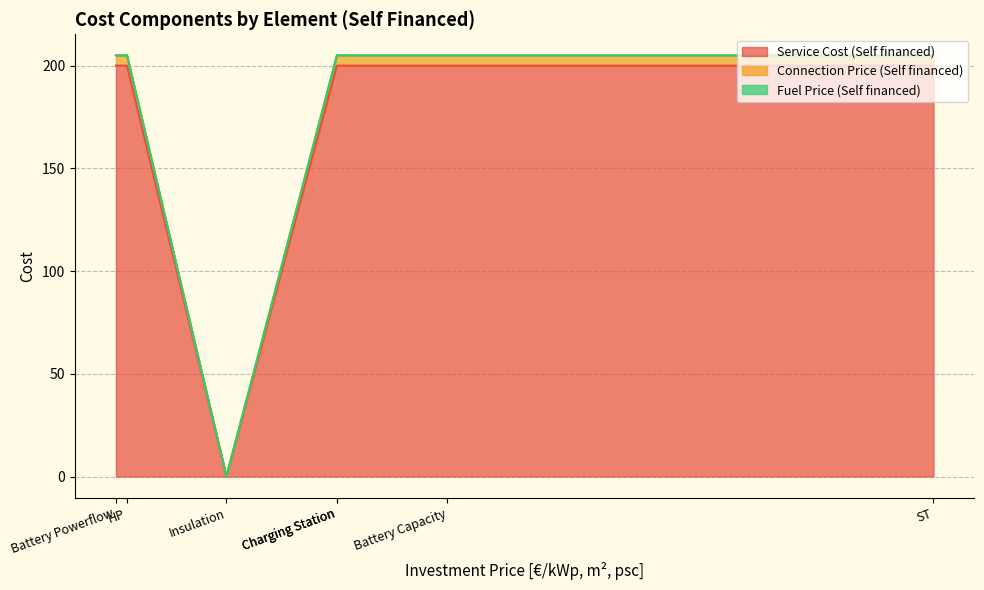

How many series are shown in this chart?

3